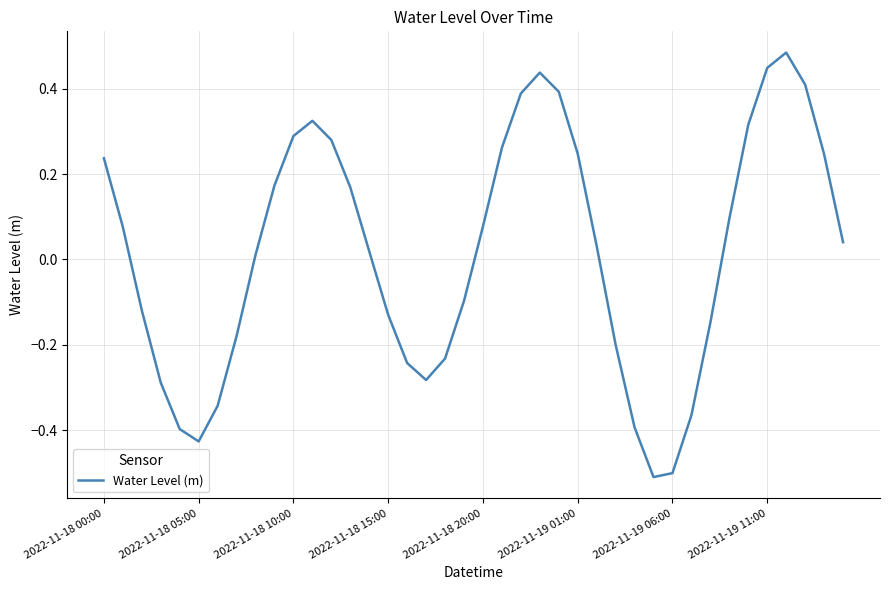

What is the minimum value shown in the chart?

-0.5